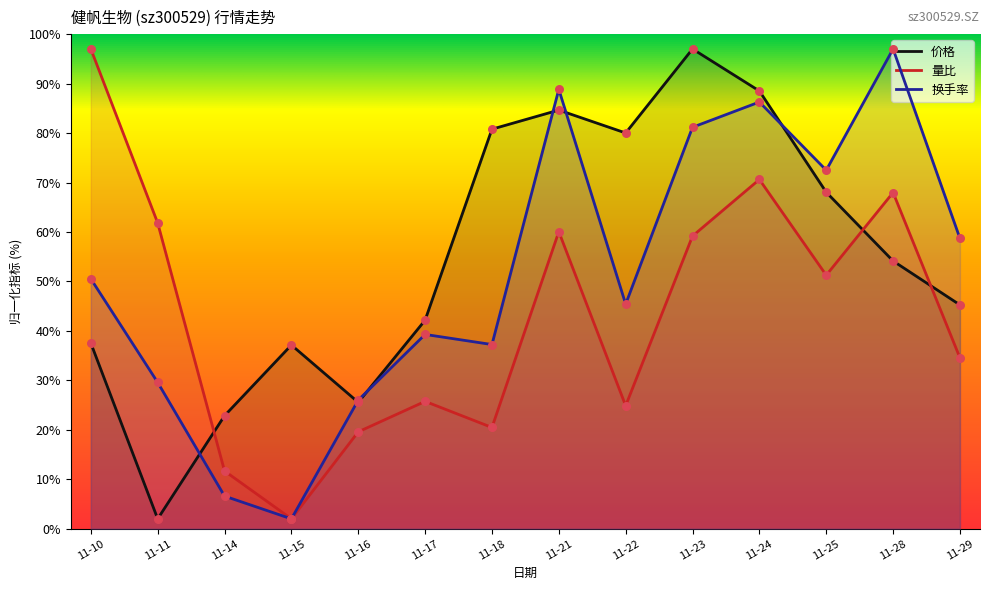

Which series reaches the maximum Y coordinate?

价格